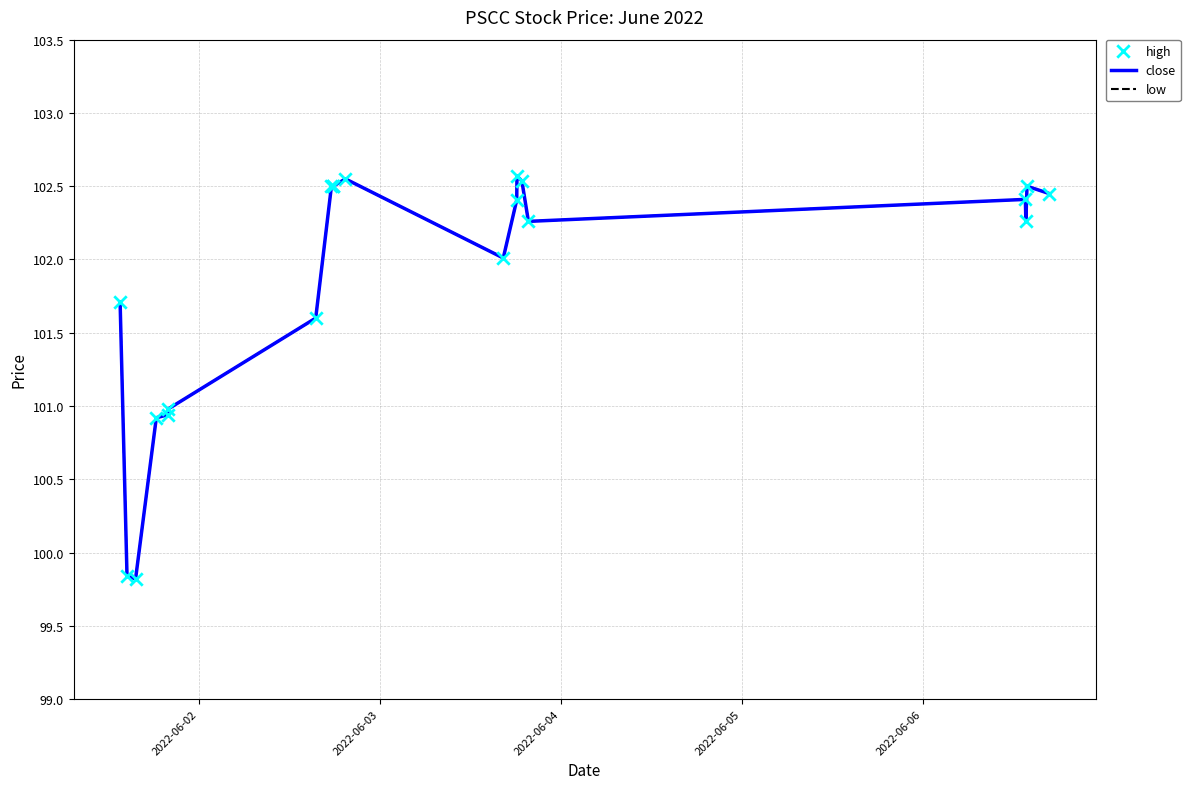

Which series has the largest total across all categories?

close